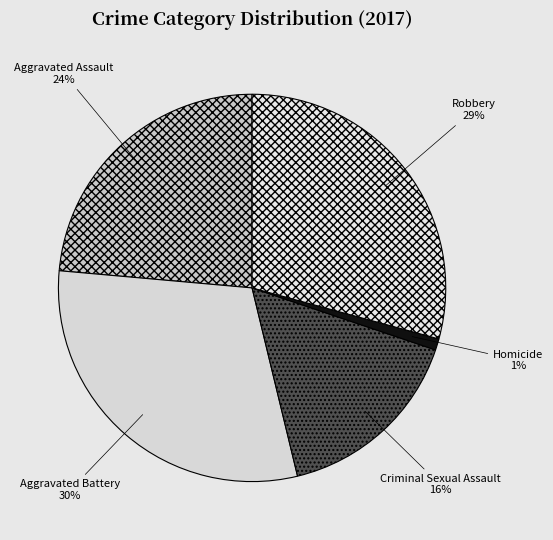

Do Homicide and Aggravated Battery together represent more than half of the pie?

No